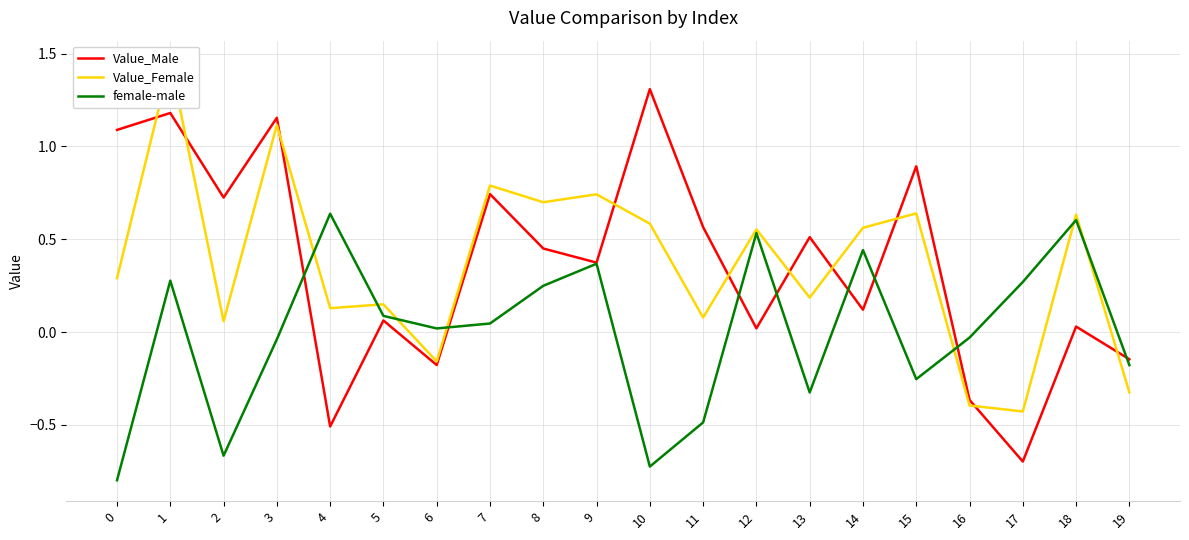

Rank the series by their maximum value, from highest to lowest.

Value_Female, Value_Male, female-male